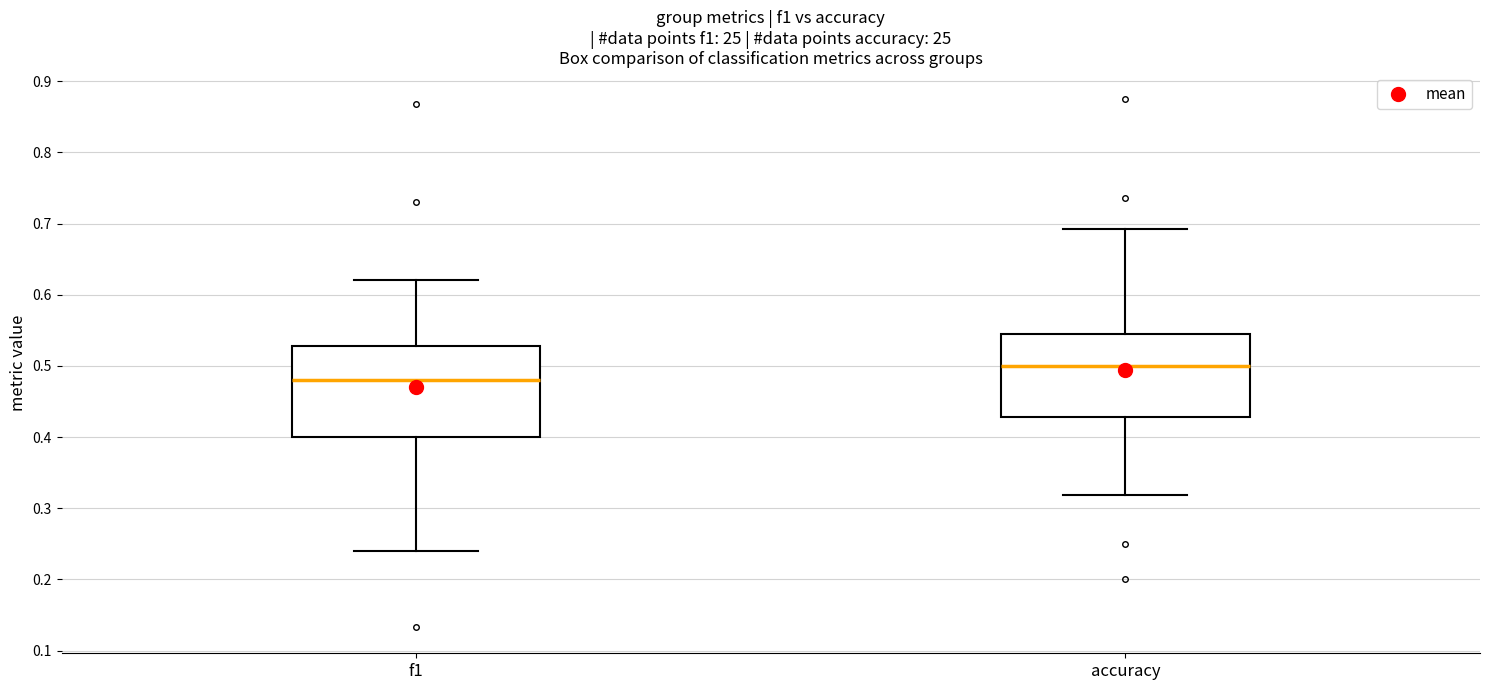

Reading left to right, transcribe this box plot: for each box, give where its median line is, the range the box spans, and where its two whiskers end, as read against the y-axis. The values are not printed on the chart, so give them approximately, as read against the axis.

f1: median 0.48, box 0.40 to 0.53, whiskers 0.24 to 0.62
accuracy: median 0.50, box 0.43 to 0.55, whiskers 0.32 to 0.69